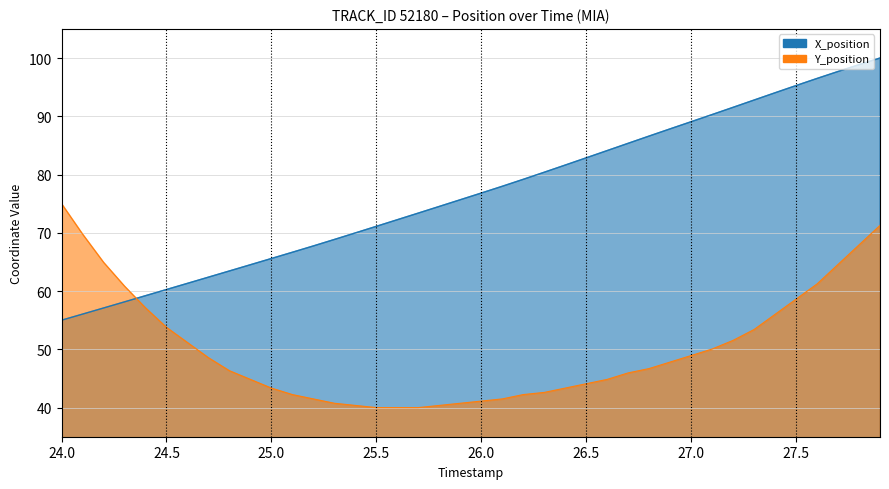

Is the value of X at 16 greater than the value of Y at 25.0?

Yes